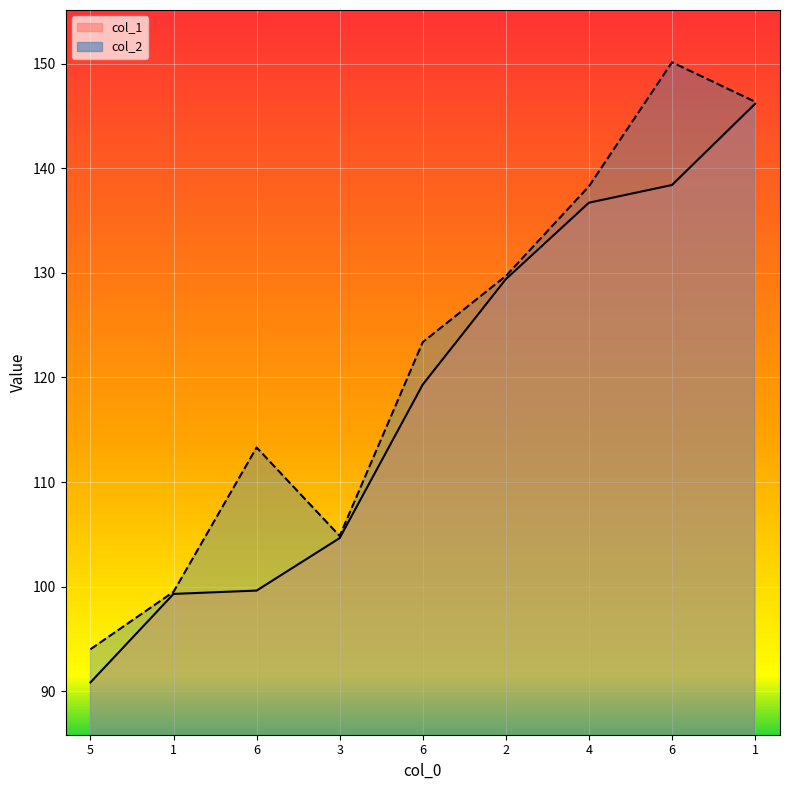

What is the sum of all col_2 values?

1099.5